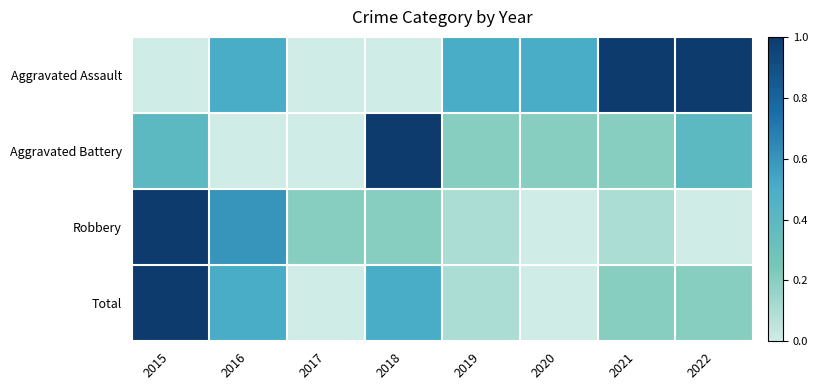

What is the spread (max minus min) of values at 2021?

0.9